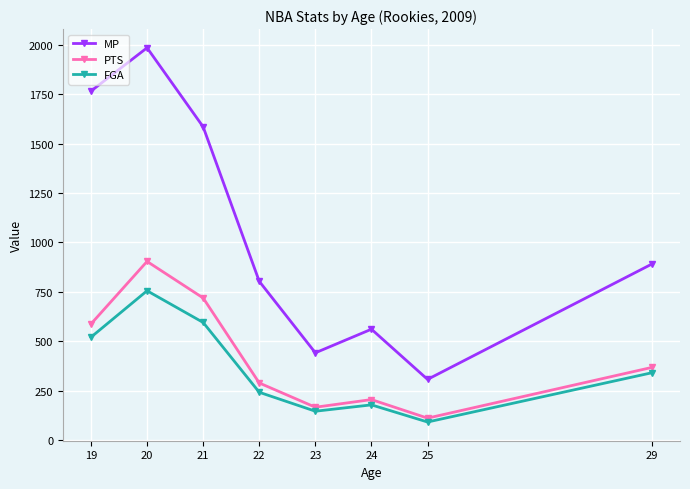

True or false: PTS has more than 0 points higher than both neighbors.

True